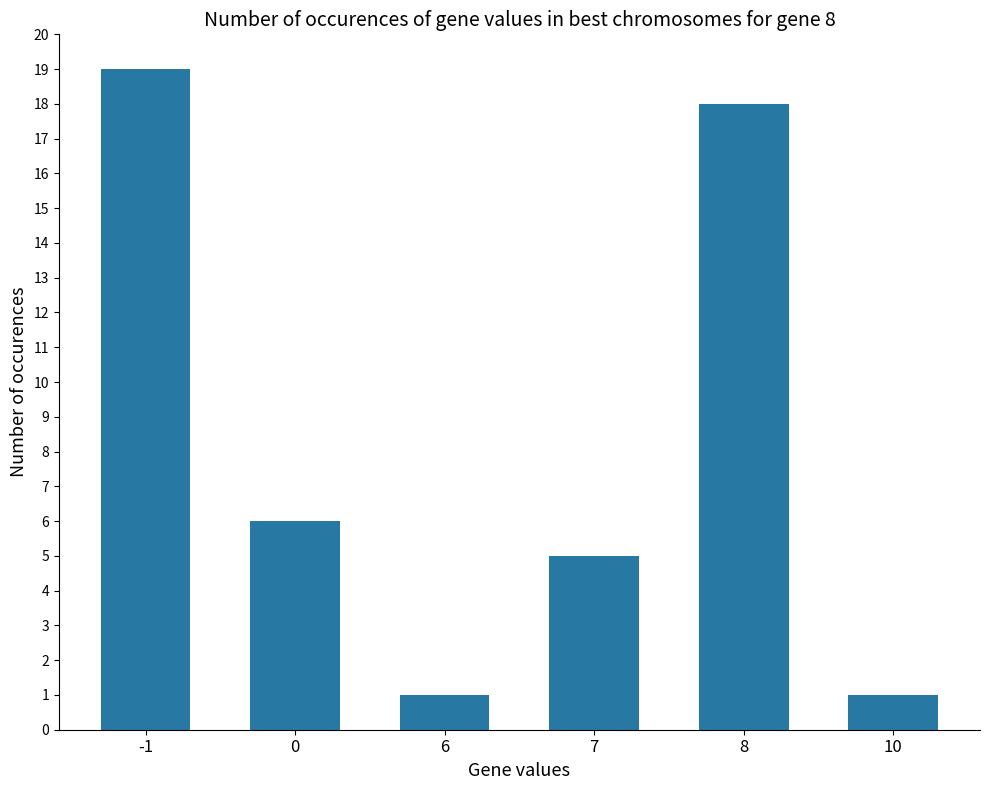

What is the ratio of the value at 7 to the value at -1?

0.3